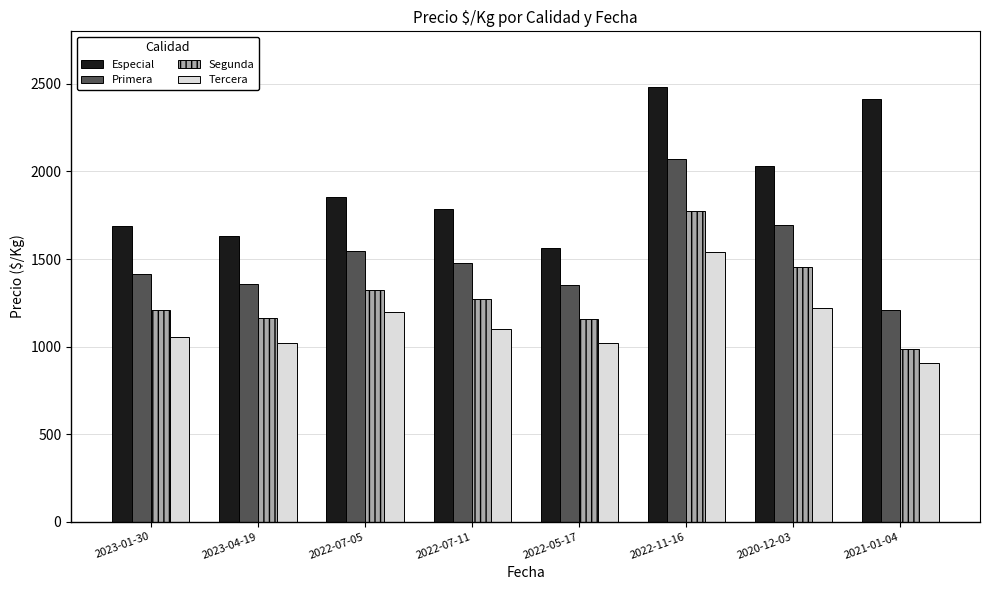

Which series has the largest total across all categories?

Especial